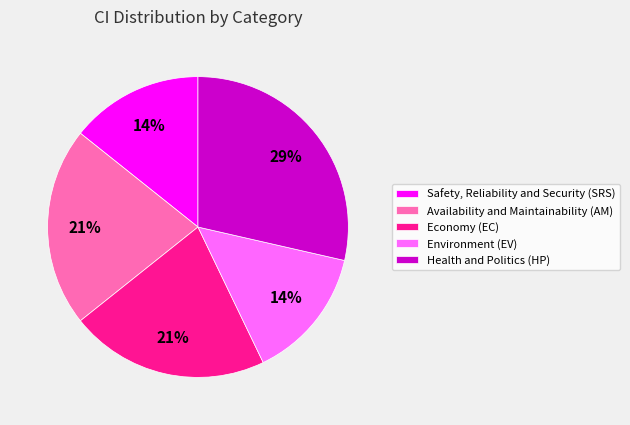

How many slices are in this pie chart?

5